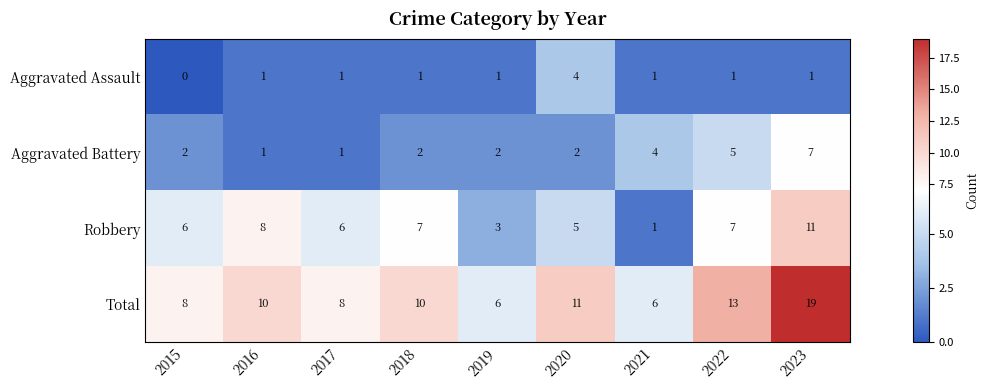

What is the spread (max minus min) of values at 2020?

9